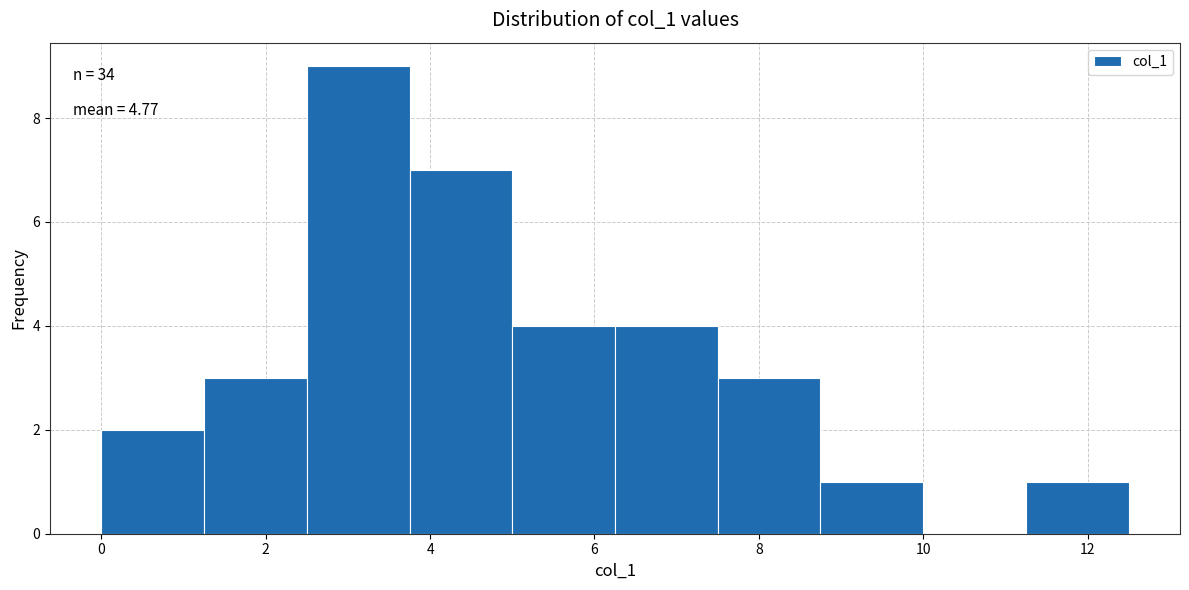

Which range on the x-axis has the tallest bar?

2.50 to 3.75